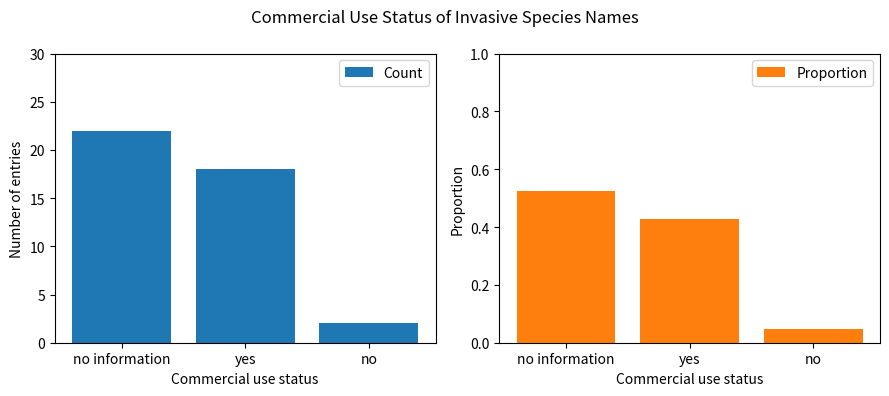

What is the sum of all Count values?

42